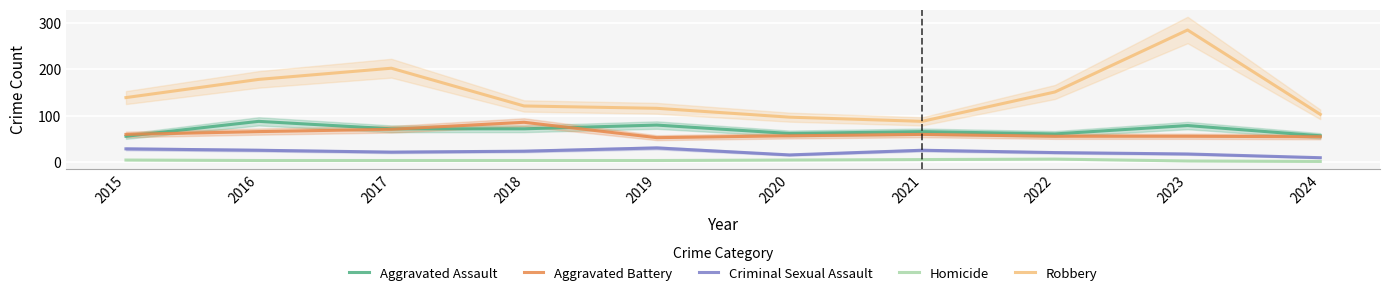

The value of Homicide at 2023 is 5. True or false?

False